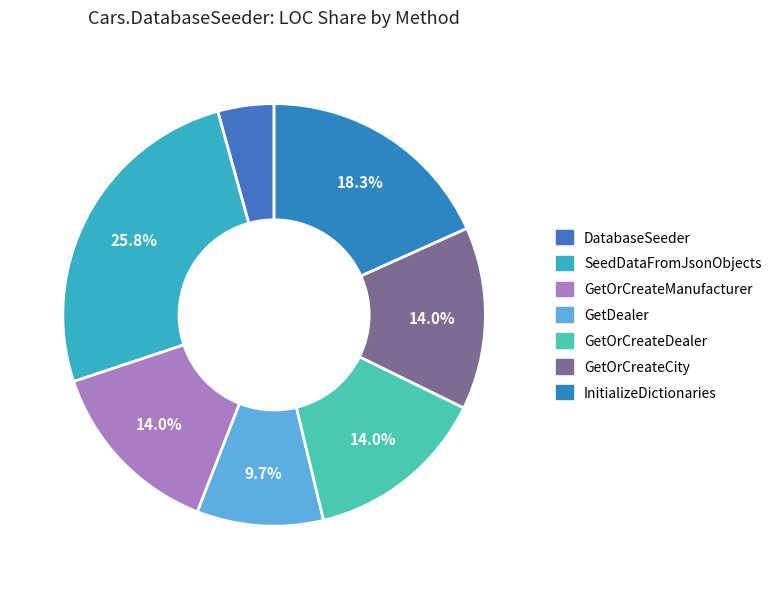

How many segments does this pie chart have?

7